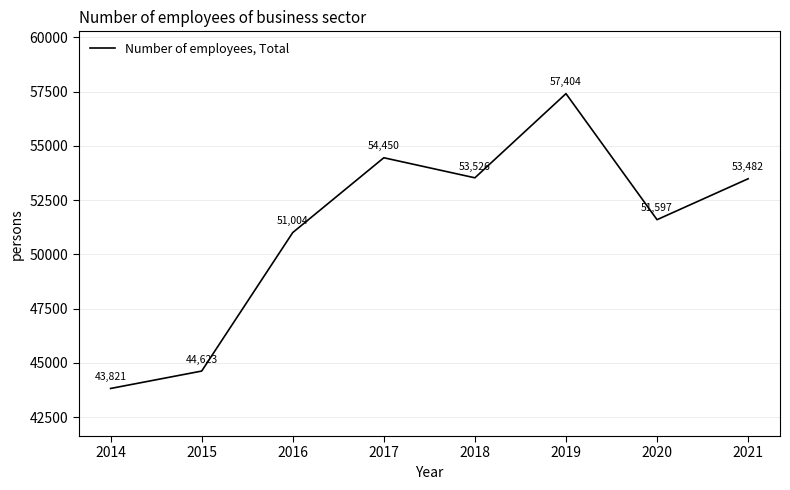

Approximately how many times larger is the value at 2018 compared to 2020?

1.0